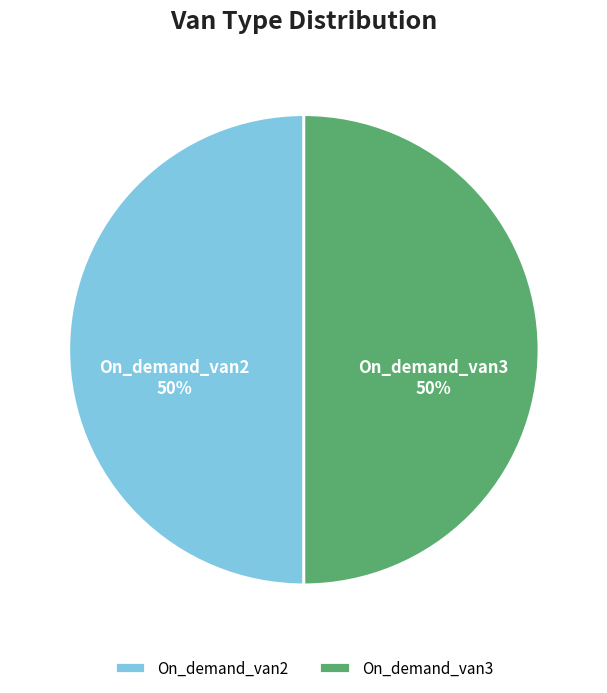

Approximately how many times larger is the value at On_demand_van2 compared to On_demand_van3?

1.0